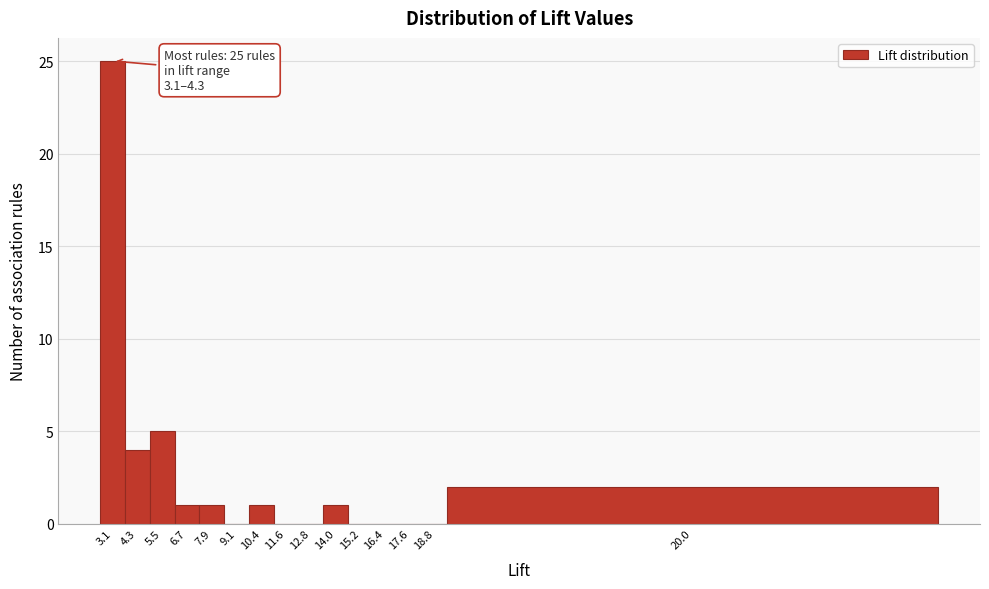

Reading left to right, list all the values displayed in this chart.

3.1=25	4.3=4	5.5=5	6.7=1	7.9=1	9.1=0	10.4=1	11.6=0	12.8=0	14.0=1	15.2=0	16.4=0	17.6=0	18.8=0	20.0=2